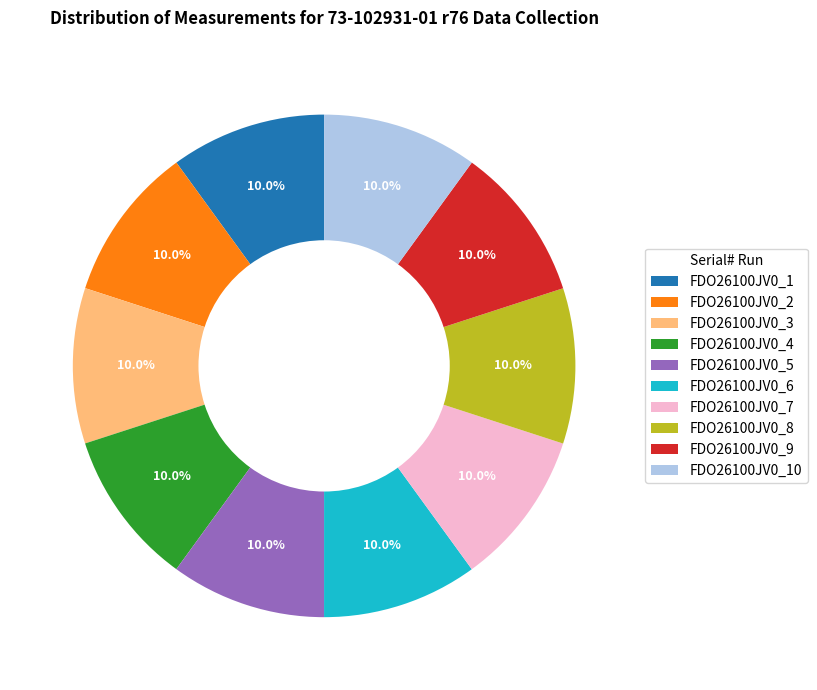

True or false: FDO26100JV0_9 accounts for 10% of the total.

True